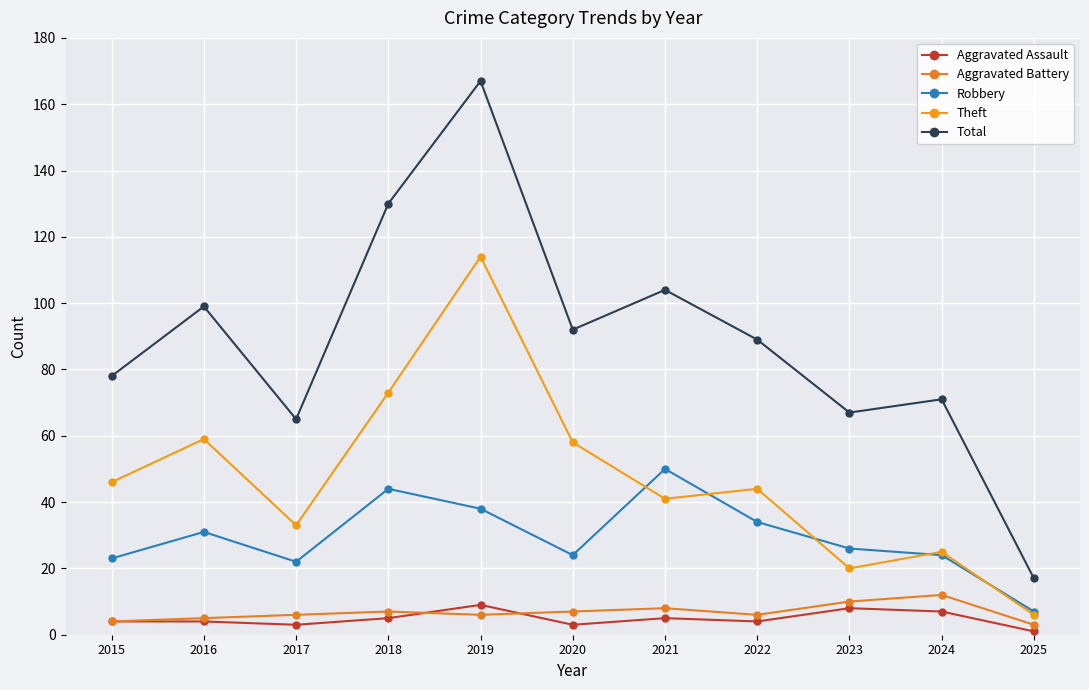

What is the difference between the maximum and minimum values in the Theft series?

108